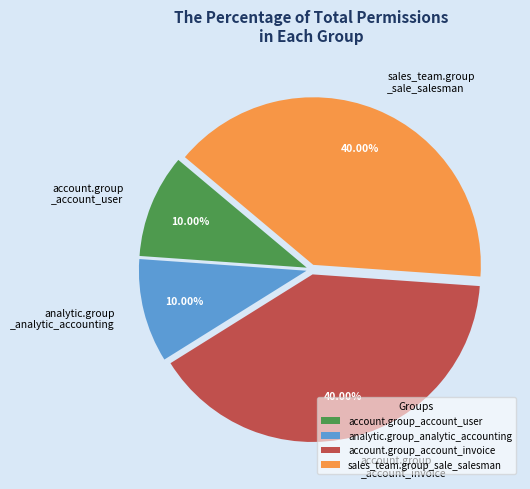

Does account.group_account_invoice represent more than half of the total?

No